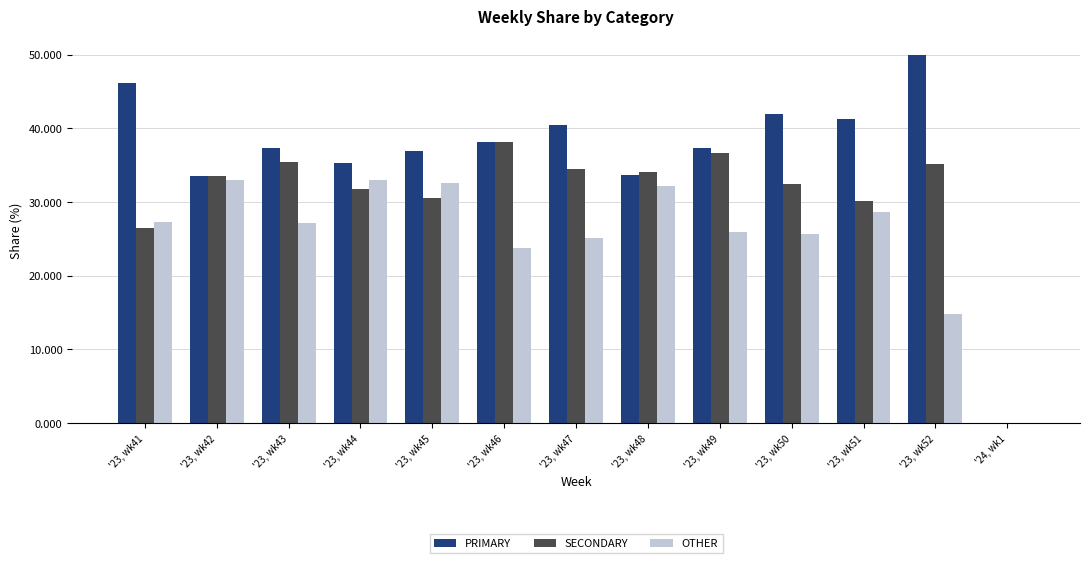

The SECONDARY series shows 26.5 at '23, wk41. True or false?

True